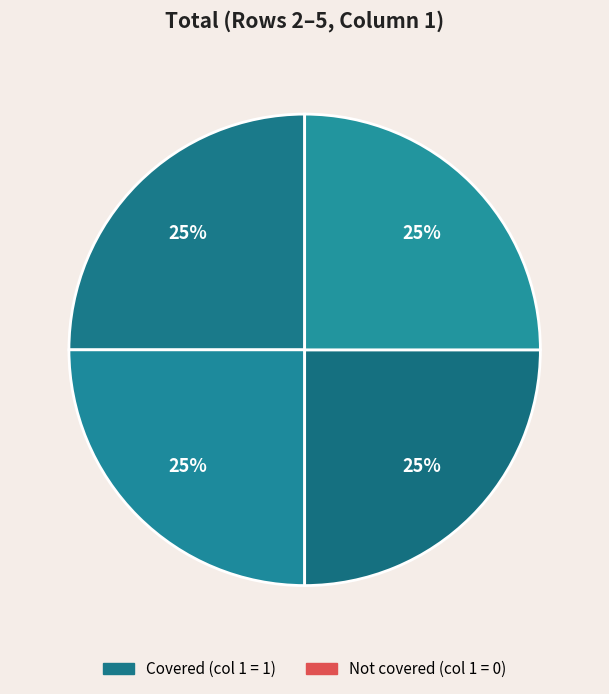

How many slices are in this pie chart?

4